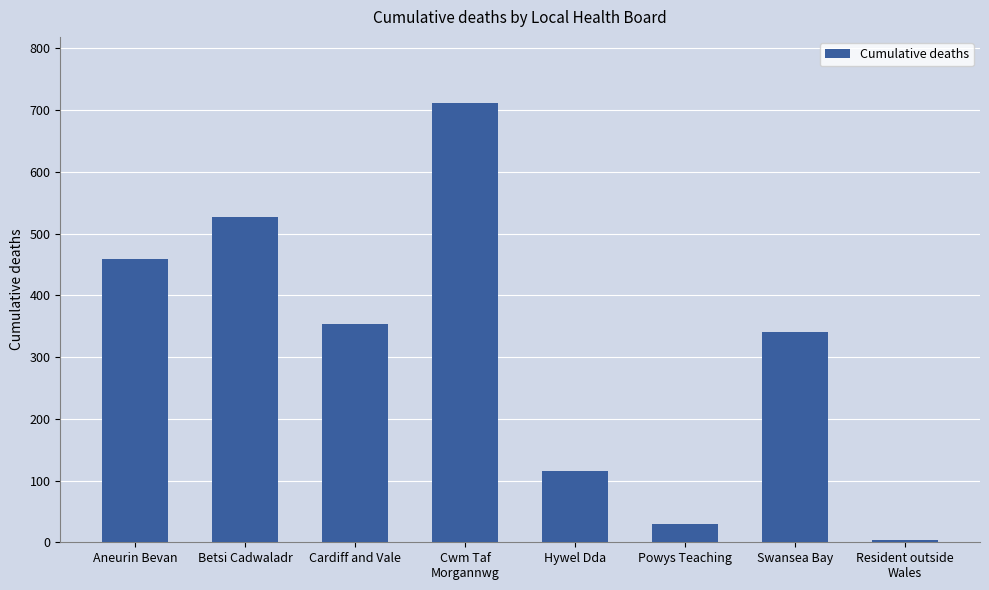

What is the sum of the values at Cwm Taf
Morgannwg and Swansea Bay?

1052